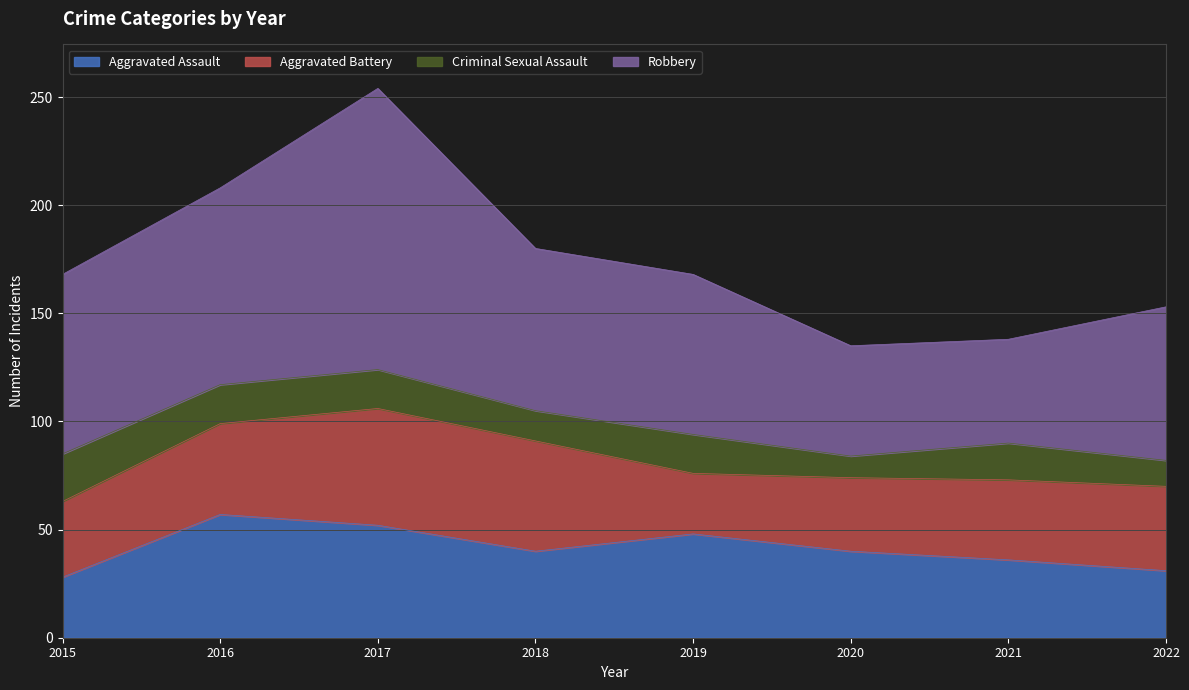

At 2016, list the series in order from smallest to largest.

Criminal Sexual Assault, Aggravated Battery, Aggravated Assault, Robbery